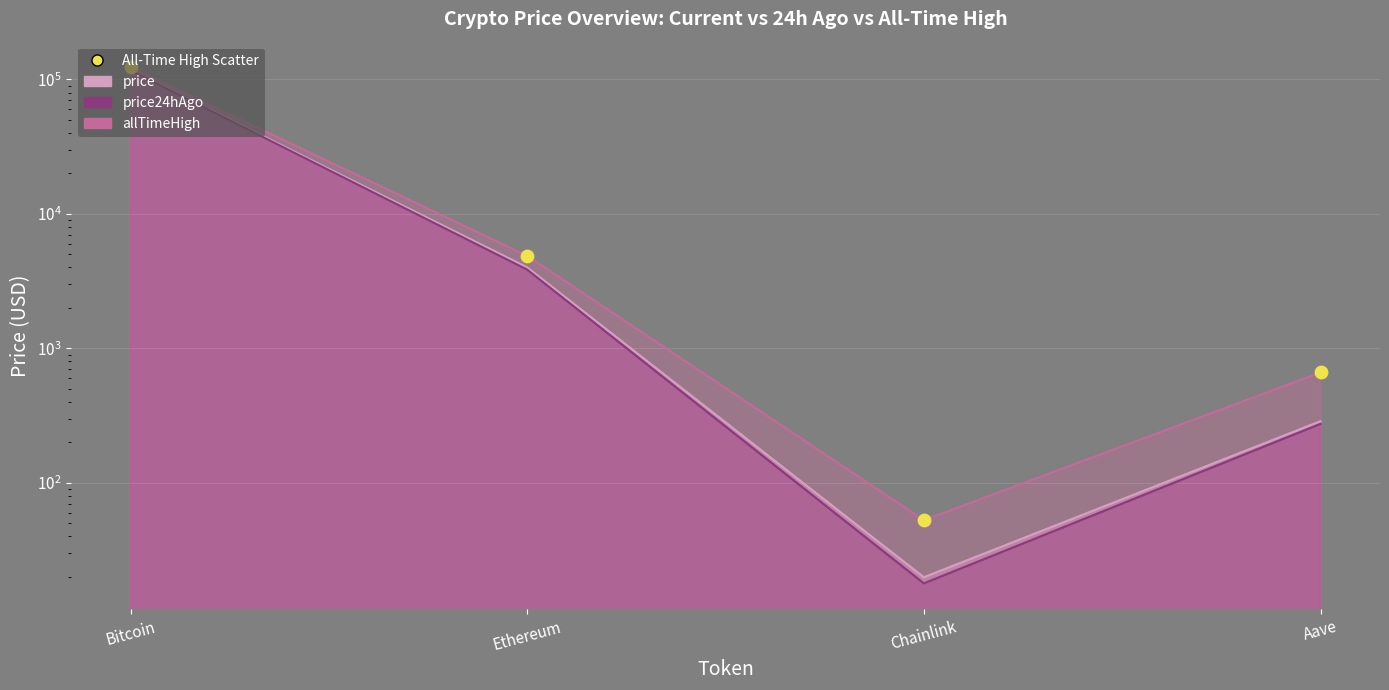

What is the change in value from Ethereum to Aave?

-4216.6